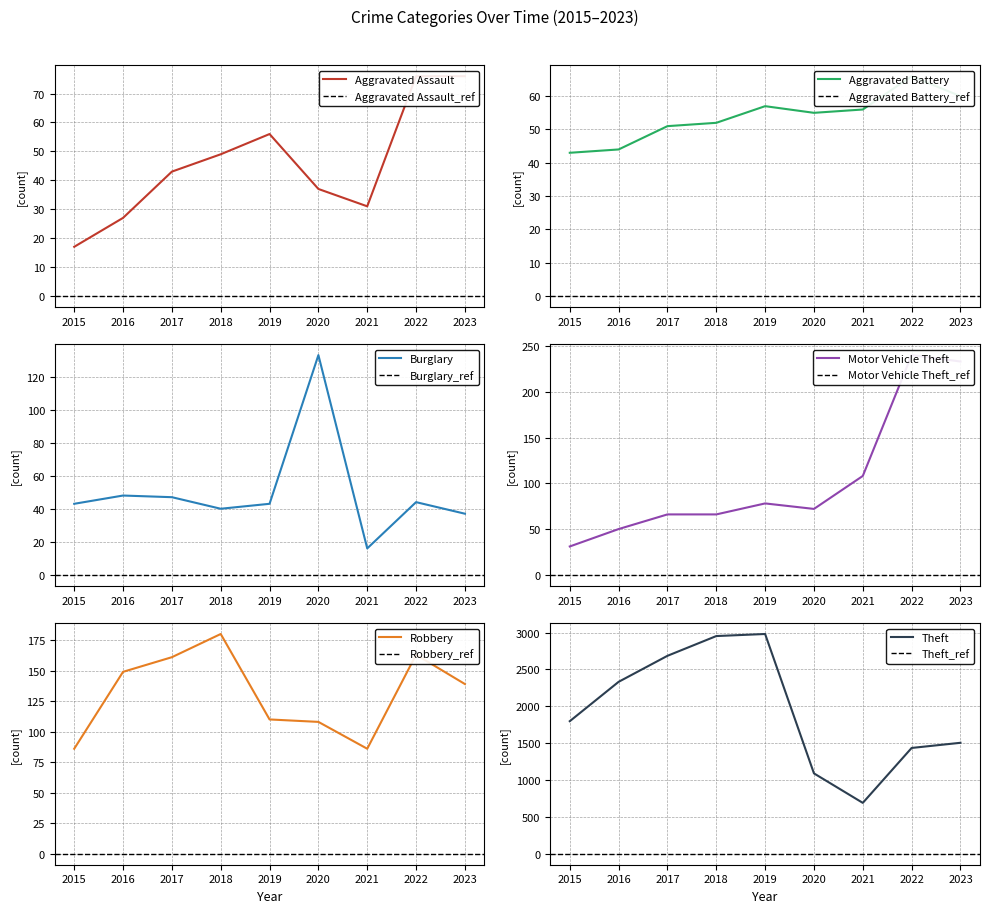

True or false: Aggravated Assault has a value of 17 at 2015.

True